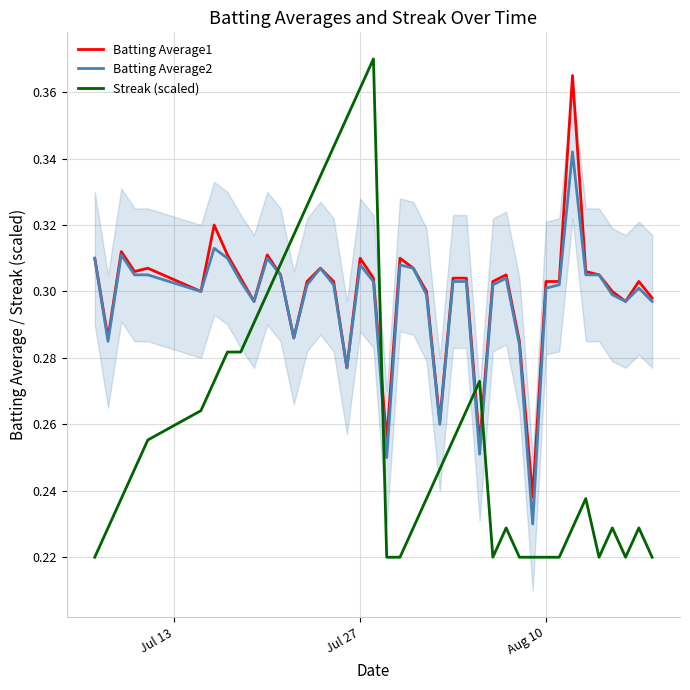

Which series ends up on top after the final intersection of Batting Average1 and Streak (scaled)?

Batting Average1